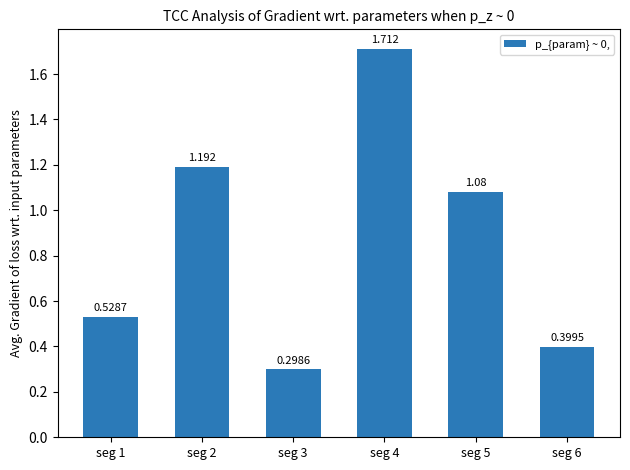

Rank the categories by value from lowest to highest.

seg 3, seg 6, seg 1, seg 5, seg 2, seg 4